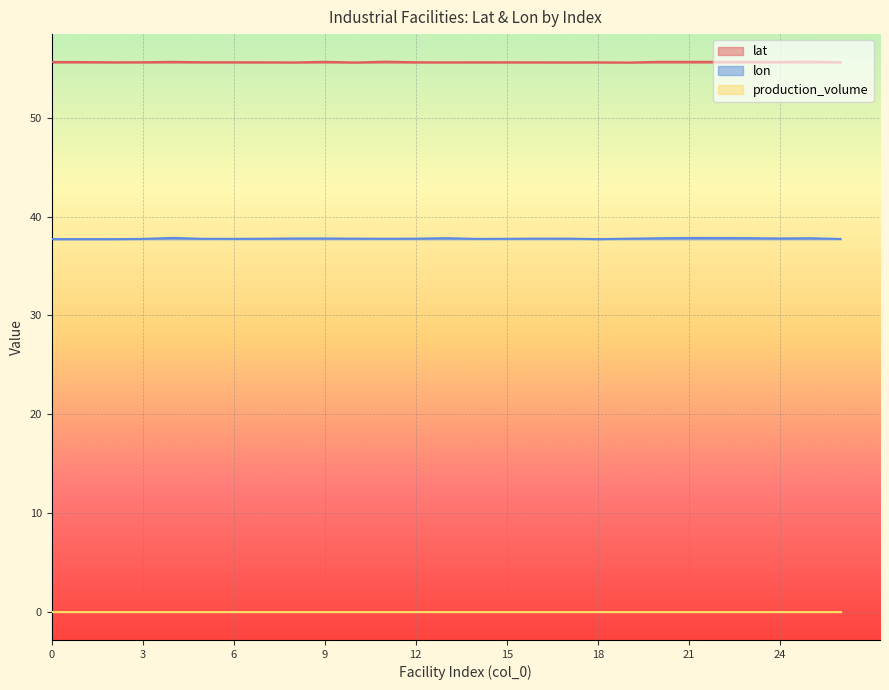

What is the difference between the second highest and minimum values in the lon series?

0.1